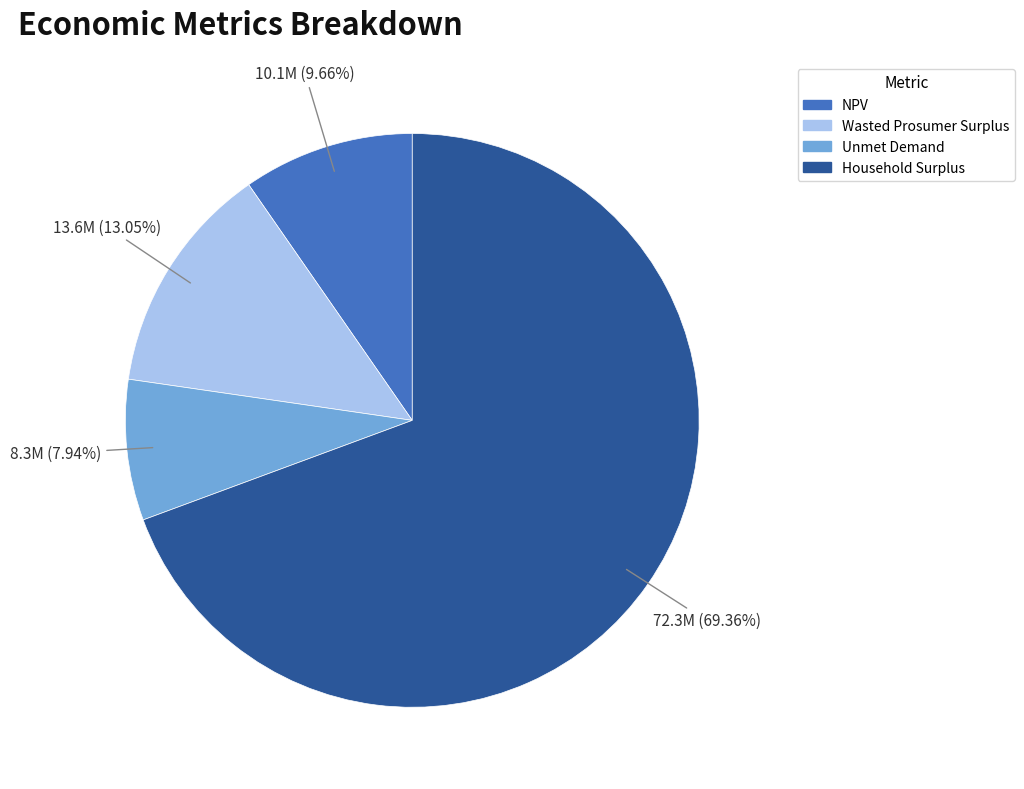

Which slice is the smallest?

Unmet Demand